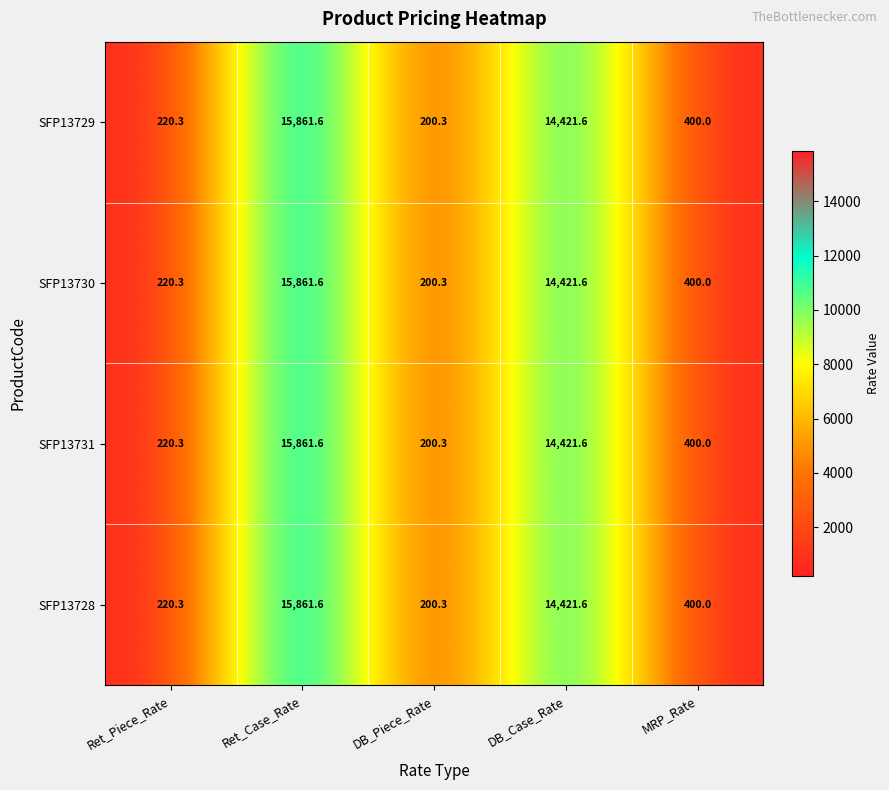

At which category is the sum across all series the highest?

Ret_Case_Rate